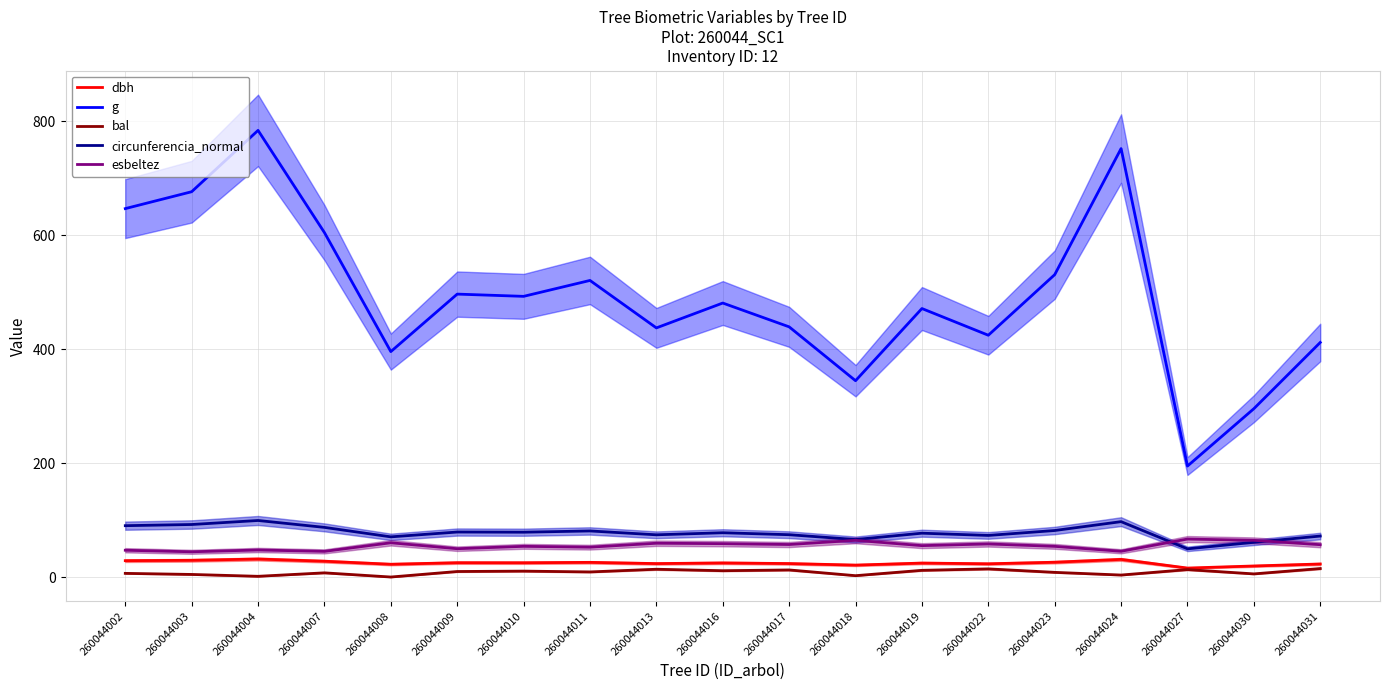

True or false: bal and dbh intersect in this chart.

False